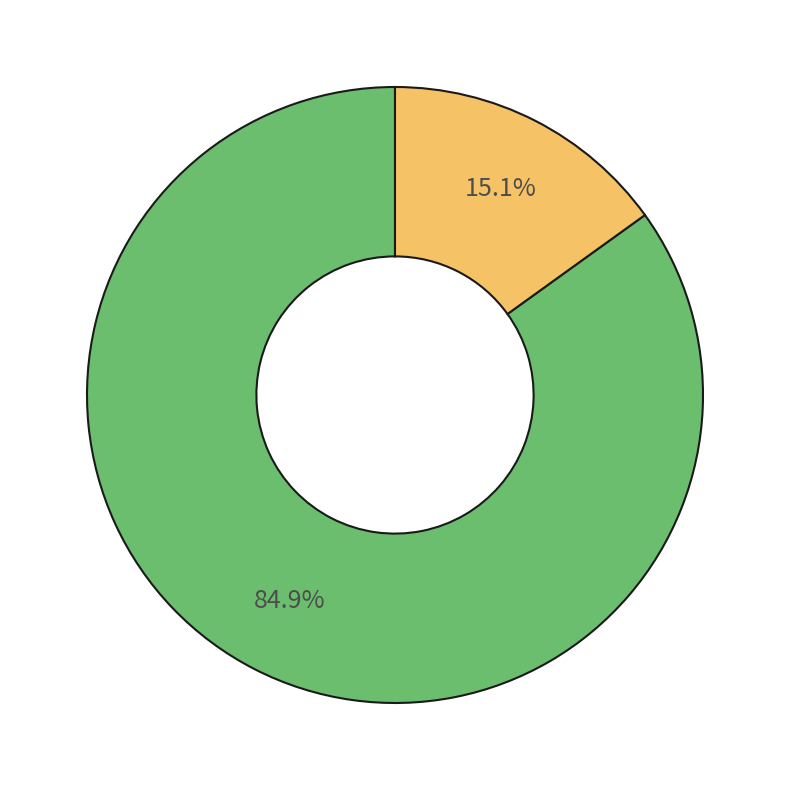

Is there any slice that represents more than half of the pie?

Yes